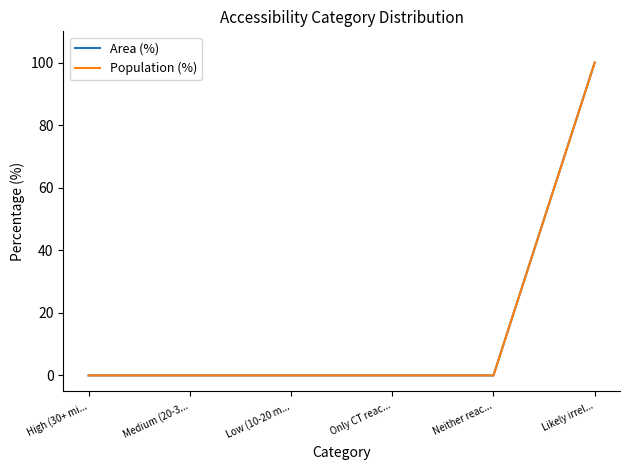

Does the chart display data point markers on the line(s)?

No